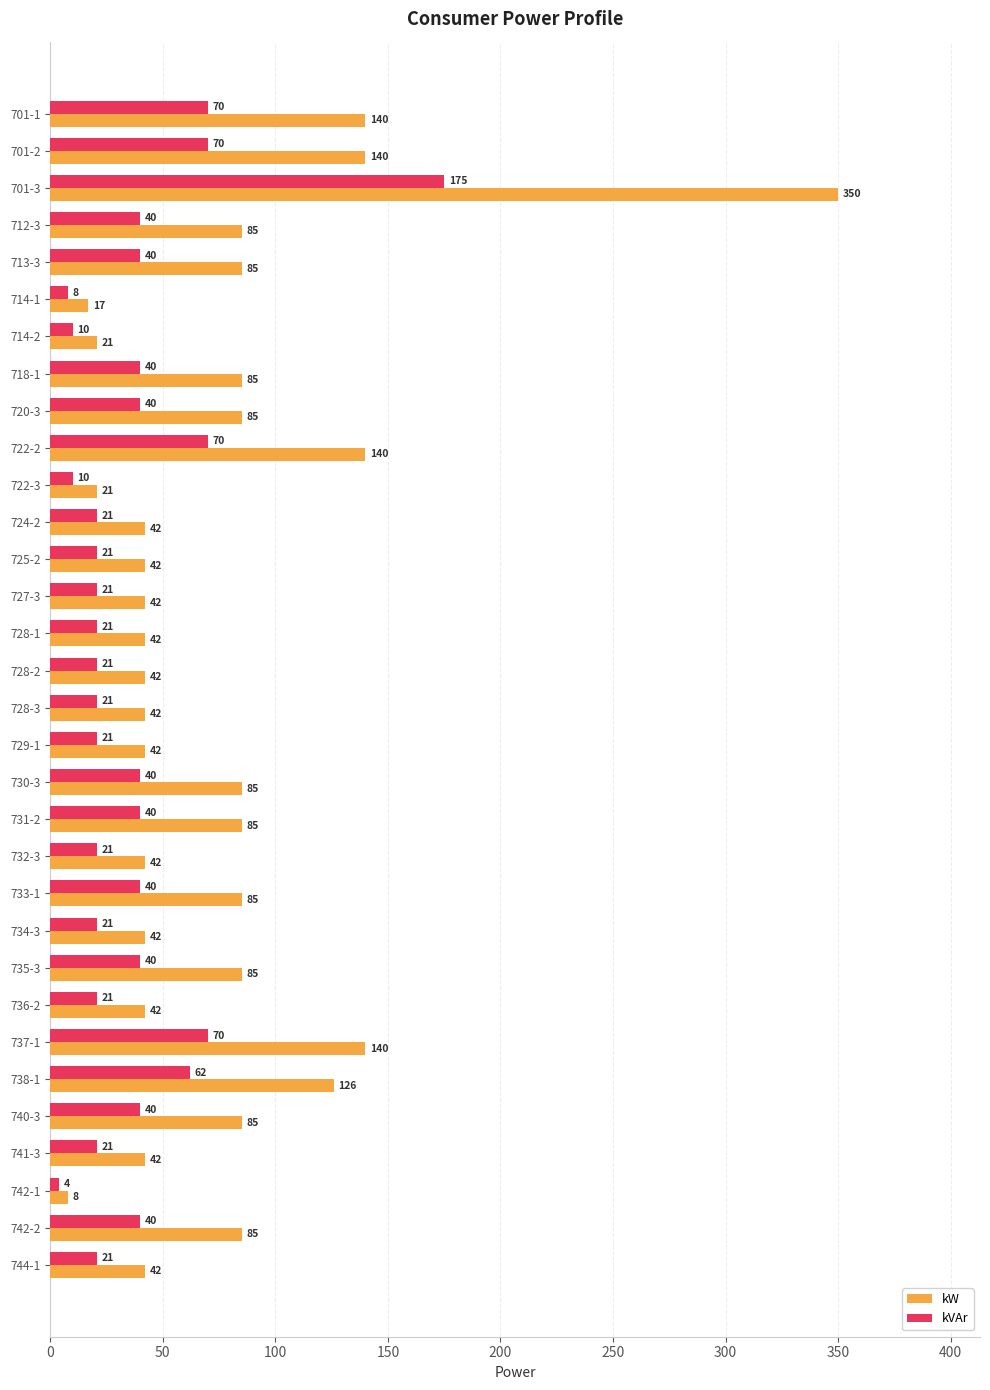

Count the number of categories in the chart.

32